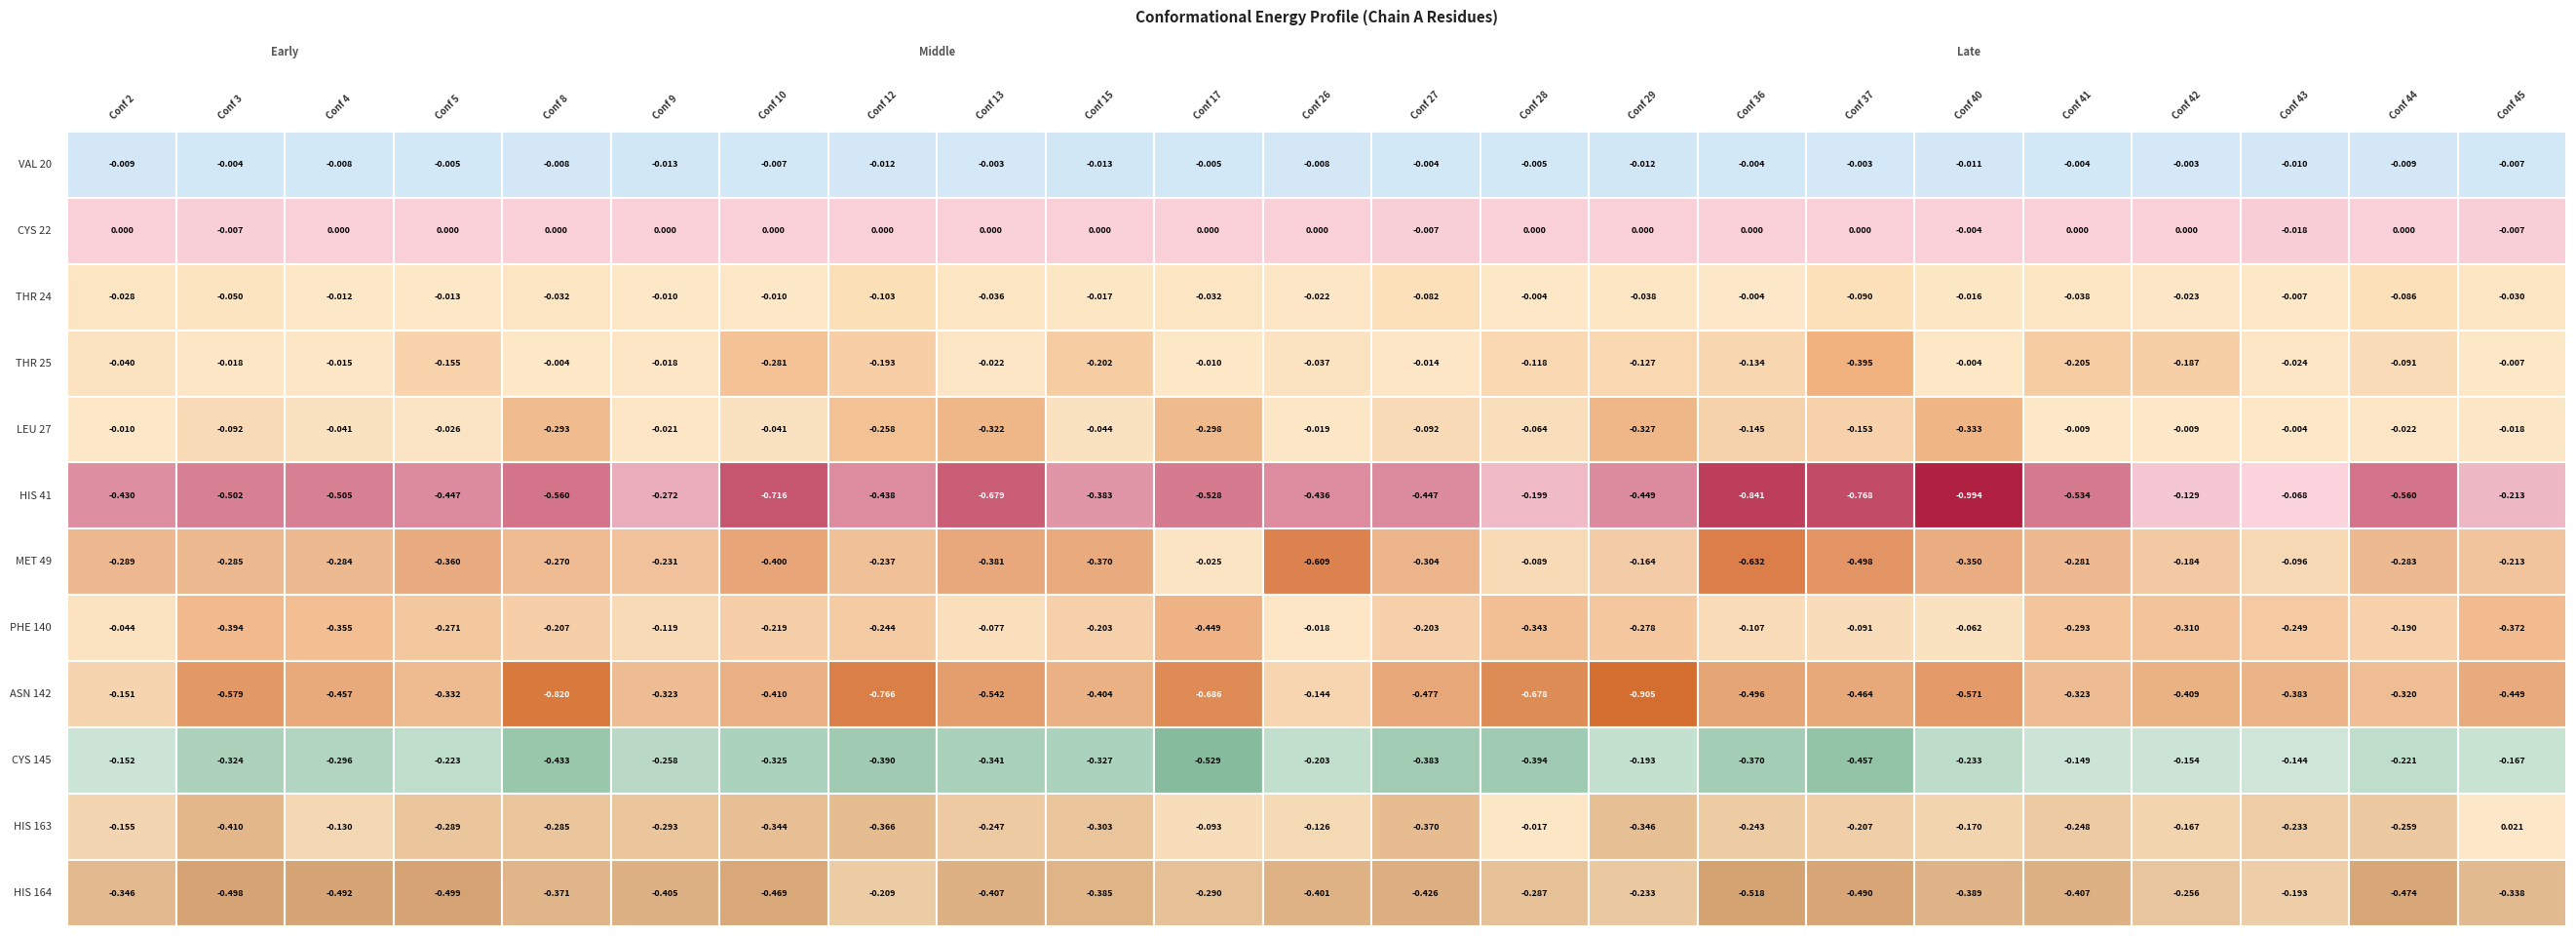

At how many categories does at least one series exceed 0?

1